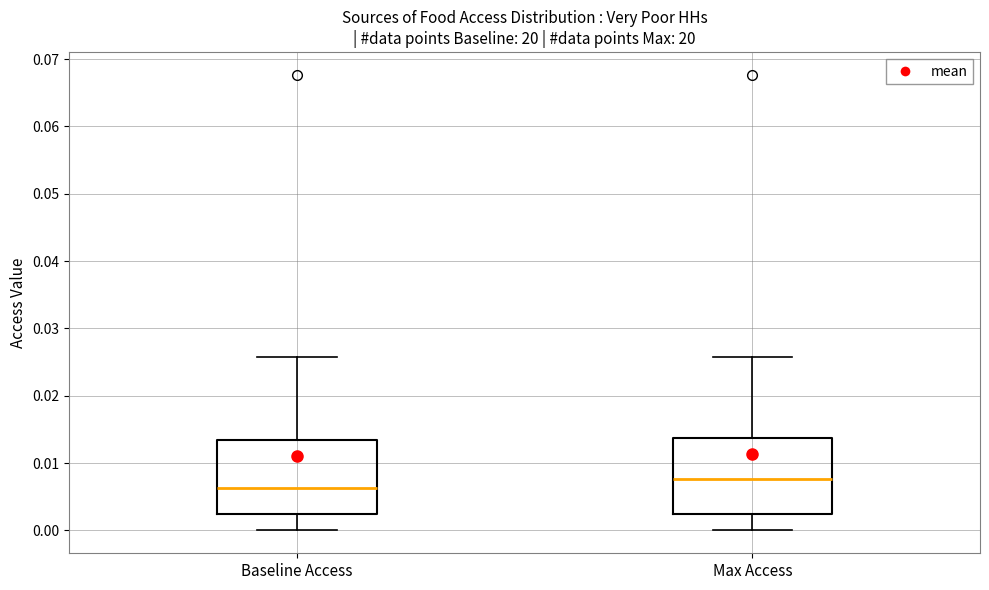

Reading left to right, transcribe this box plot: for each box, give where its median line is, the range the box spans, and where its two whiskers end, as read against the y-axis. The values are not printed on the chart, so give them approximately, as read against the axis.

Baseline Access: median 0.006, box 0.003 to 0.014, whiskers 0.000 to 0.026
Max Access: median 0.008, box 0.003 to 0.014, whiskers 0.000 to 0.026